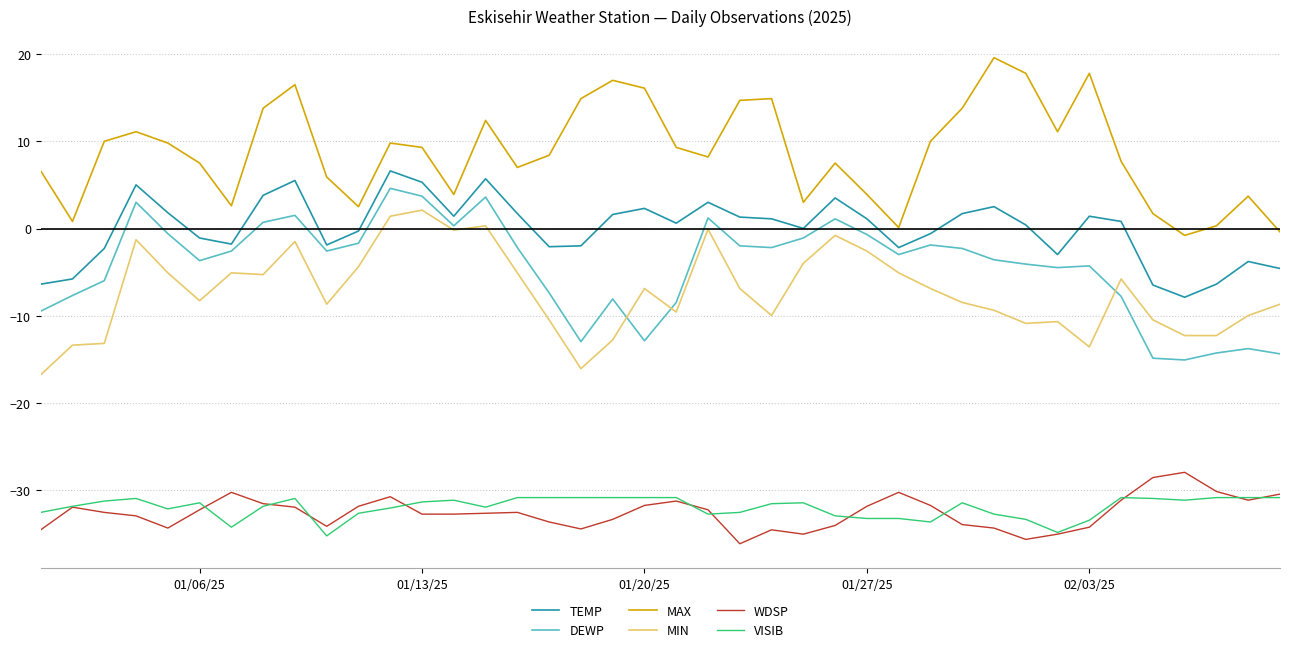

True or false: VISIB and TEMP cross at least once.

False